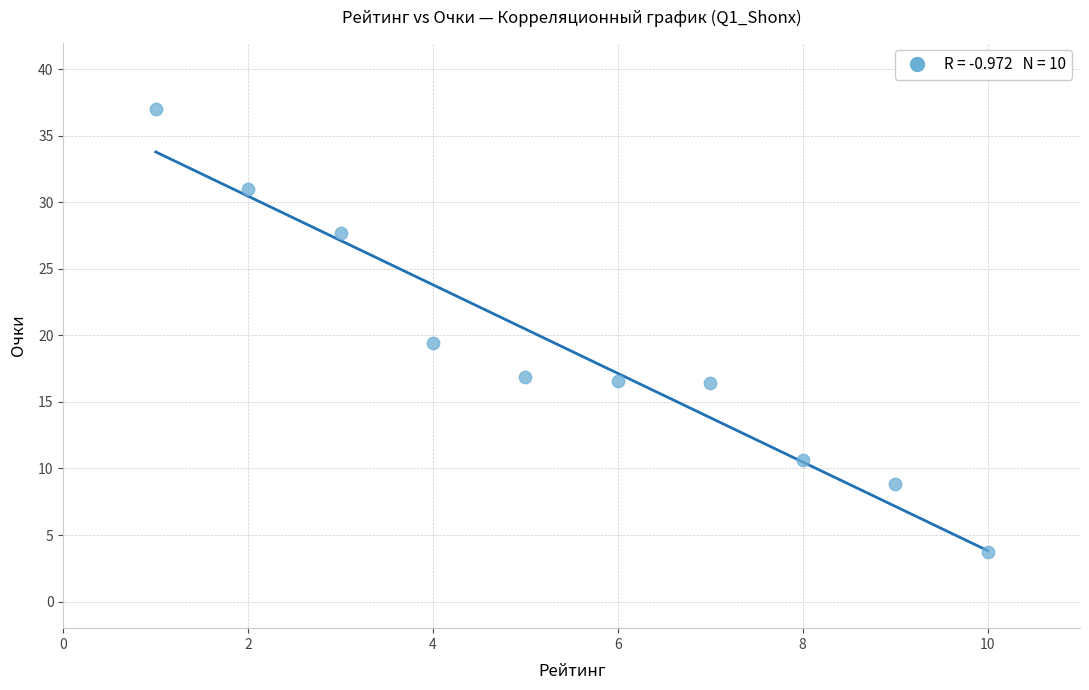

What Y value in the scatter plot is closest to 20?

19.4